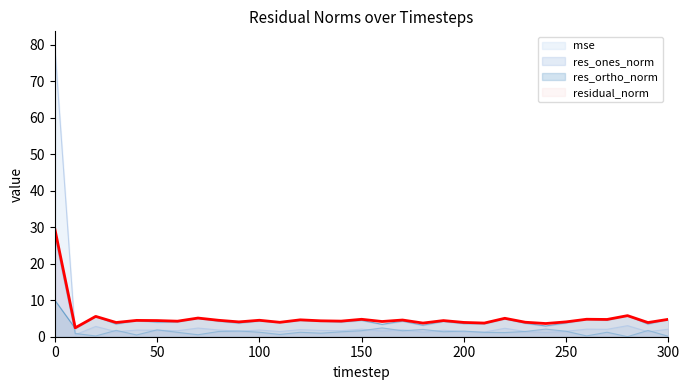

Reading left to right, list all the values displayed in this chart.

mse: 0=79.6	10=0.5	20=2.8	30=1.4	40=1.8	50=1.8	60=1.6	70=2.4	80=1.8	90=1.5	100=1.8	110=1.4	120=1.9	130=1.7	140=1.7	150=2.1	160=1.6	170=1.9	180=1.3	190=1.8	200=1.4	210=1.3	220=2.3	230=1.4	240=1.2	250=1.5	260=2.1	270=2.0	280=3.0	290=1.4	300=2.1
res_ones_norm: 0=27.8	10=0.9	20=0.2	30=1.7	40=0.5	50=1.9	60=1.2	70=0.5	80=1.4	90=1.6	100=1.2	110=0.6	120=1.2	130=1.0	140=1.3	150=1.6	160=2.4	170=1.6	180=2.0	190=1.4	200=1.5	210=1.2	220=1.1	230=1.4	240=2.1	250=1.5	260=0.2	270=1.2	280=0.0	290=1.7	300=0.1
res_ortho_norm: 0=10.0	10=2.3	20=5.6	30=3.5	40=4.4	50=4.0	60=4.1	70=5.1	80=4.3	90=3.7	100=4.3	110=3.9	120=4.5	130=4.2	140=4.1	150=4.5	160=3.4	170=4.3	180=3.2	190=4.2	200=3.6	210=3.5	220=4.9	230=3.7	240=2.9	250=3.8	260=4.8	270=4.6	280=5.8	290=3.5	300=4.8
residual_norm: 0=29.6	10=2.4	20=5.6	30=3.9	40=4.5	50=4.4	60=4.3	70=5.1	80=4.5	90=4.1	100=4.5	110=3.9	120=4.6	130=4.4	140=4.3	150=4.8	160=4.2	170=4.6	180=3.7	190=4.4	200=3.9	210=3.7	220=5.0	230=4.0	240=3.6	250=4.1	260=4.8	270=4.7	280=5.8	290=3.9	300=4.8